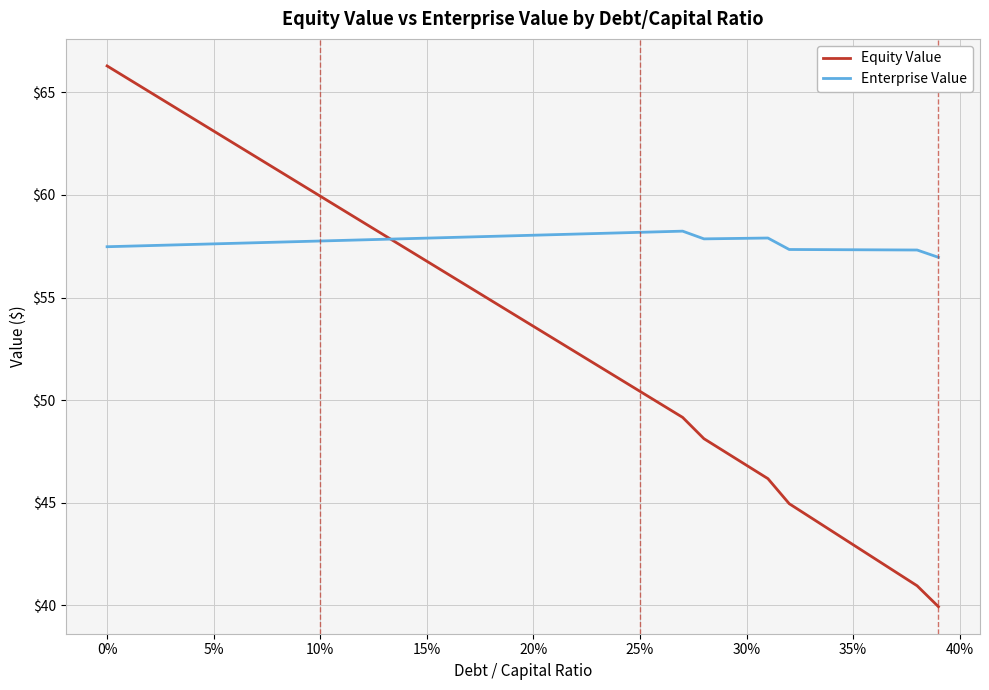

How many times do Equity Value and Enterprise Value cross each other?

1